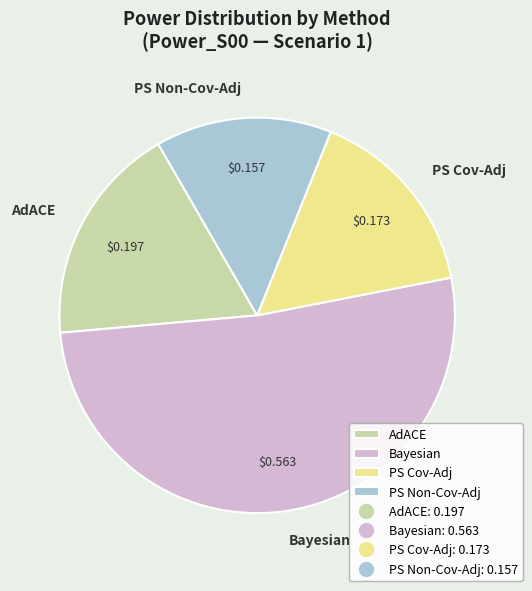

Is it true that Bayesian is 52% of the pie?

True